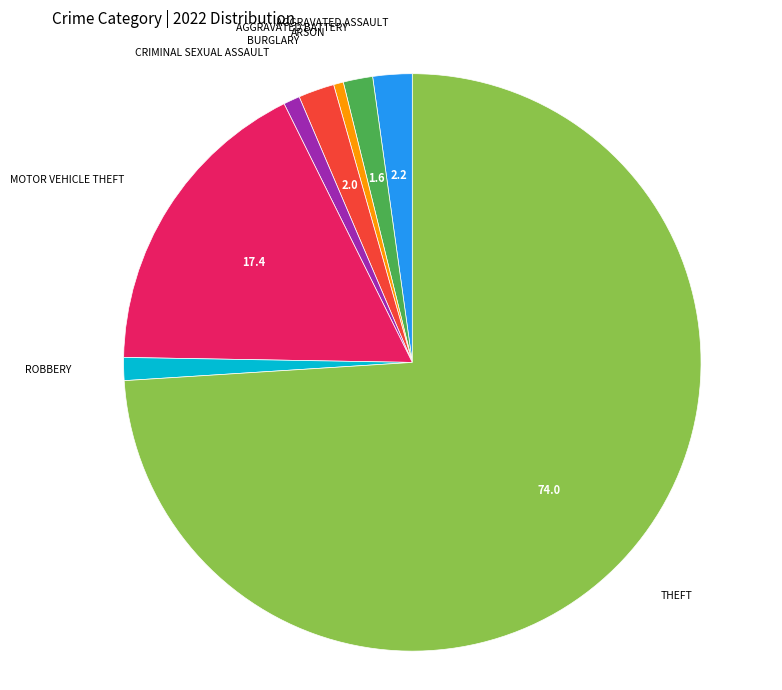

Is there any slice that represents more than half of the pie?

Yes